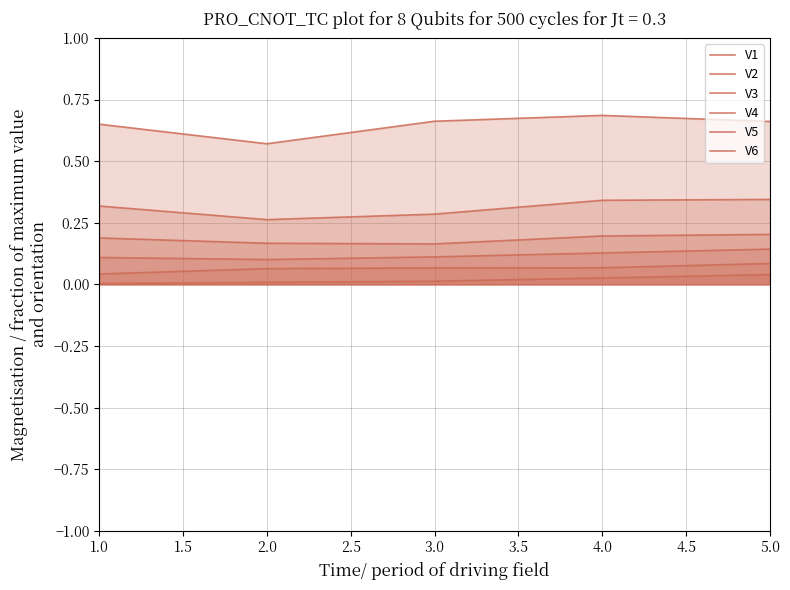

Where is V3 nearest to the value 0?

3.0